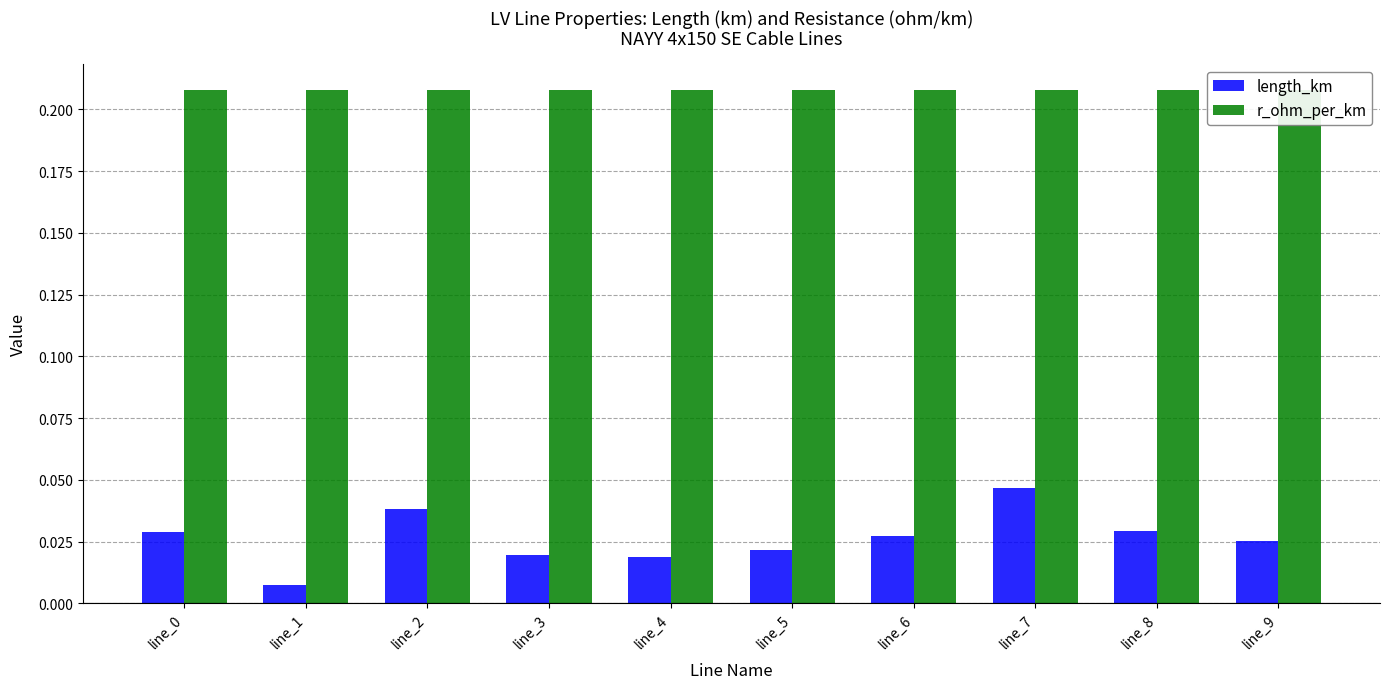

Rank the categories by length_km value from lowest to highest.

line_1, line_4, line_3, line_5, line_9, line_6, line_0, line_8, line_2, line_7